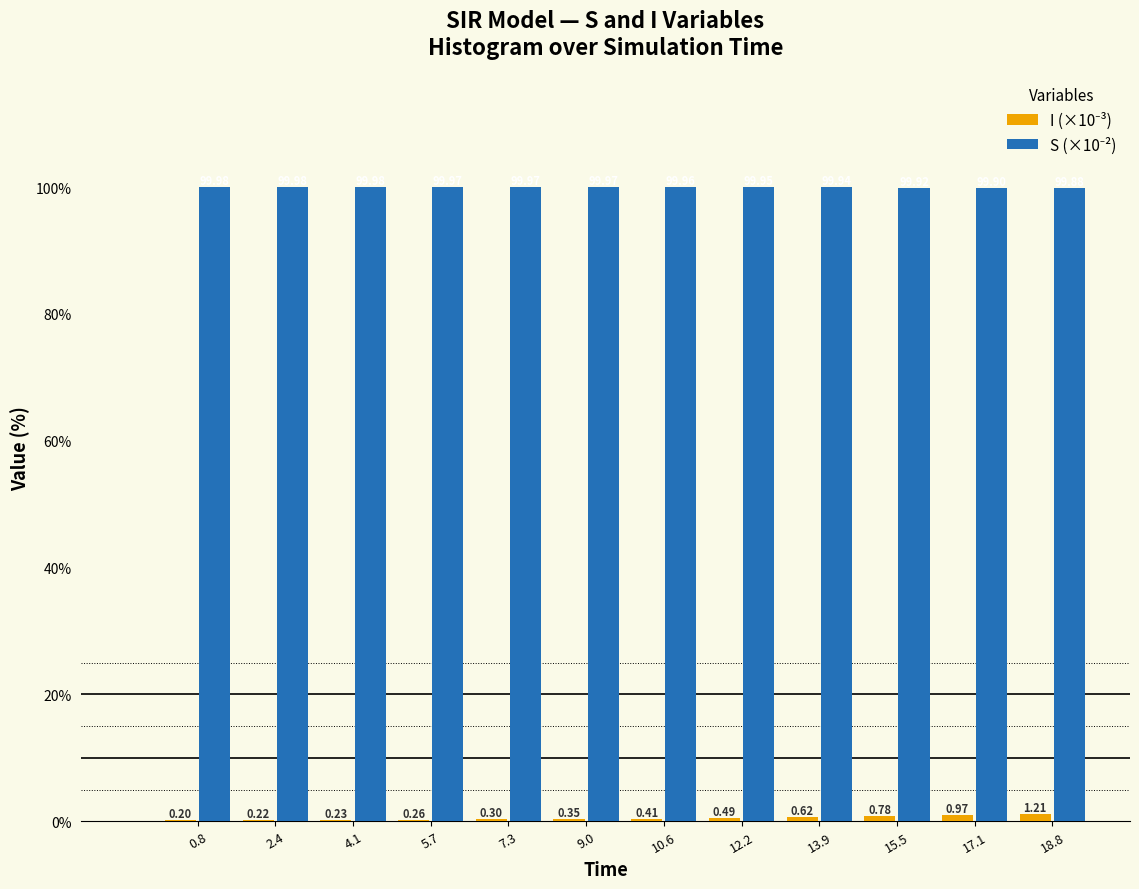

At which category is the sum across all series the highest?

18.8